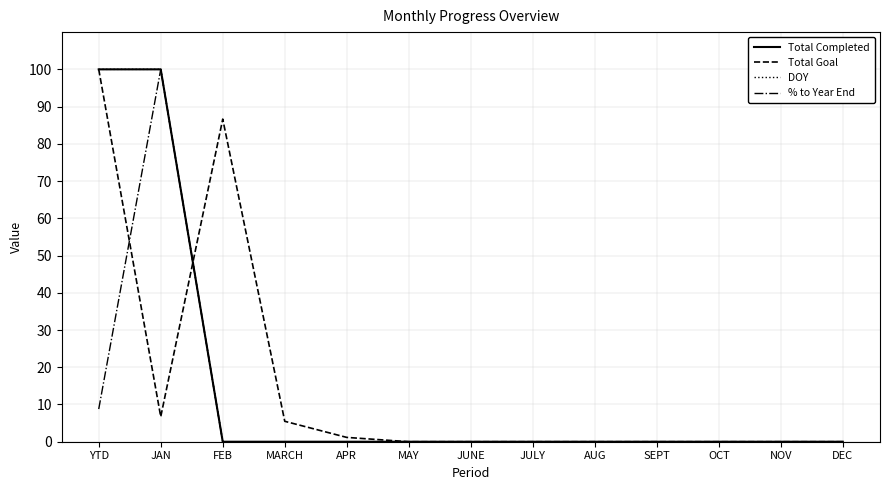

At FEB, list the series in order from largest to smallest.

Total Goal, Total Completed, DOY, % to Year End